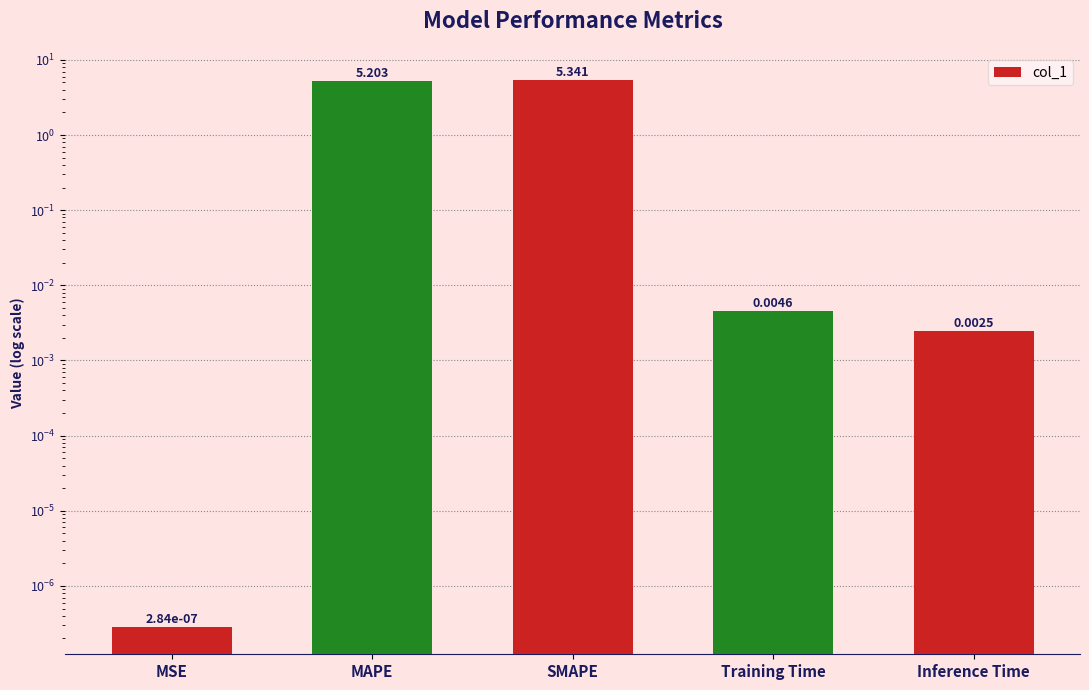

True or false: the data shows 0.0 at MSE.

True